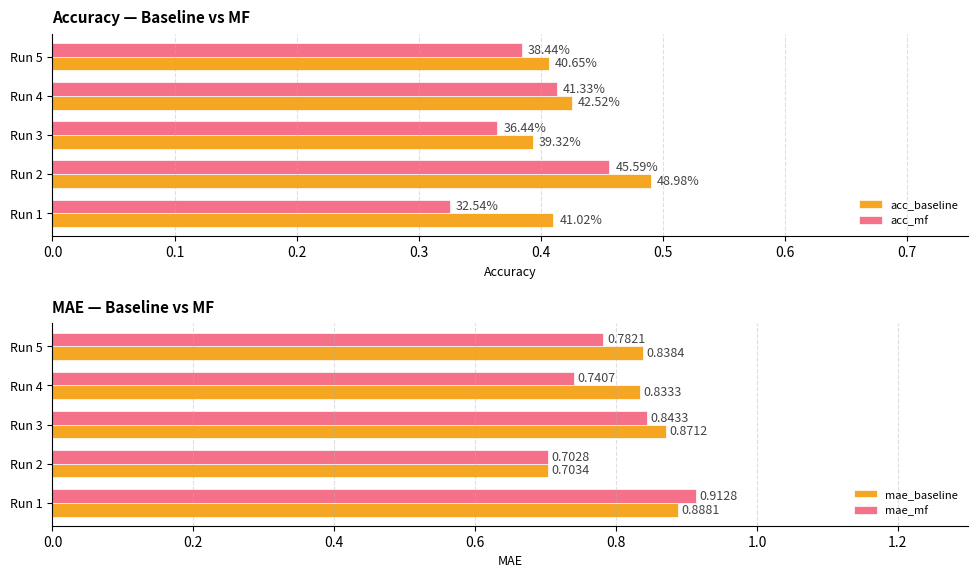

What is the average value of the mae_baseline series?

0.8